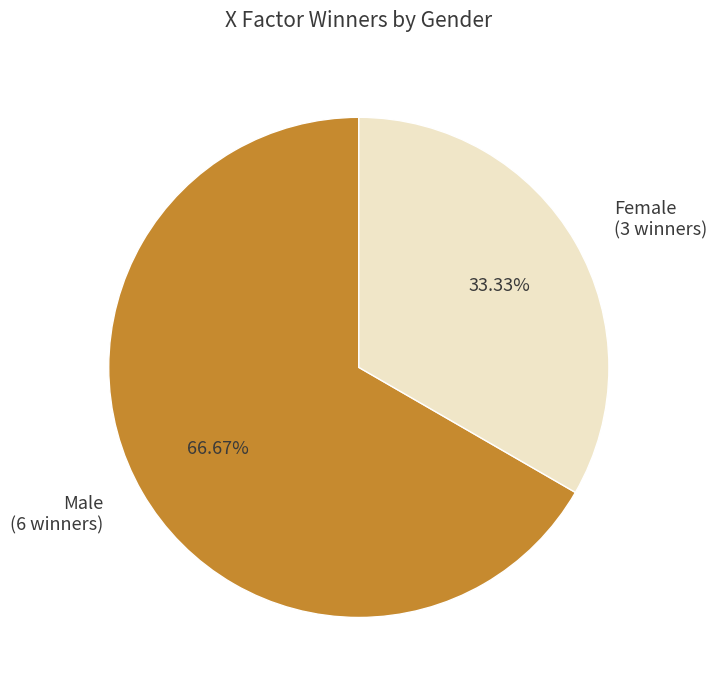

How many slices are in this pie chart?

2